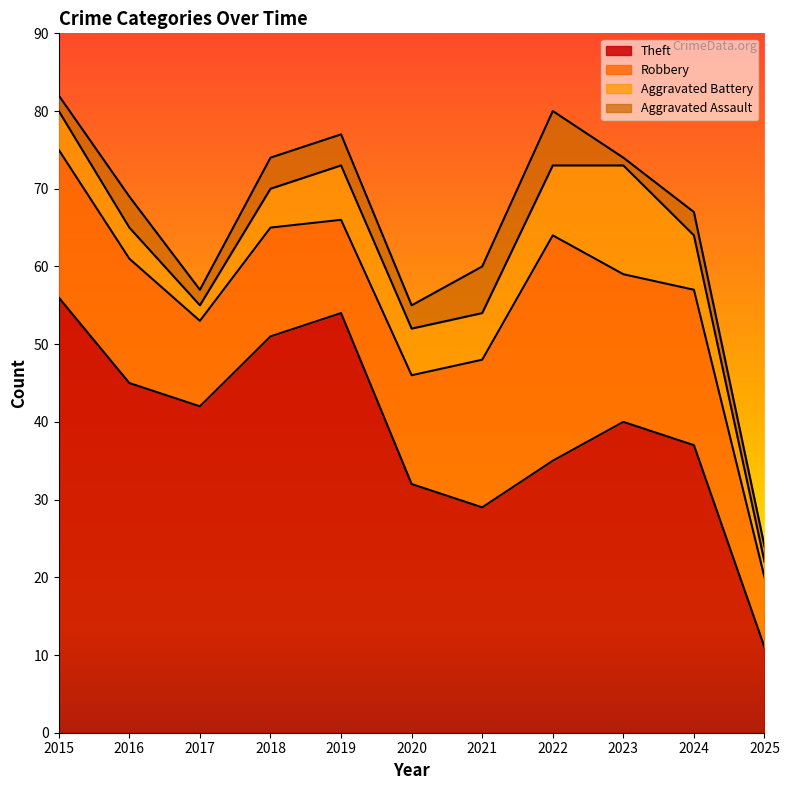

What is the value of the Aggravated Assault point at the 2nd from the left?

4